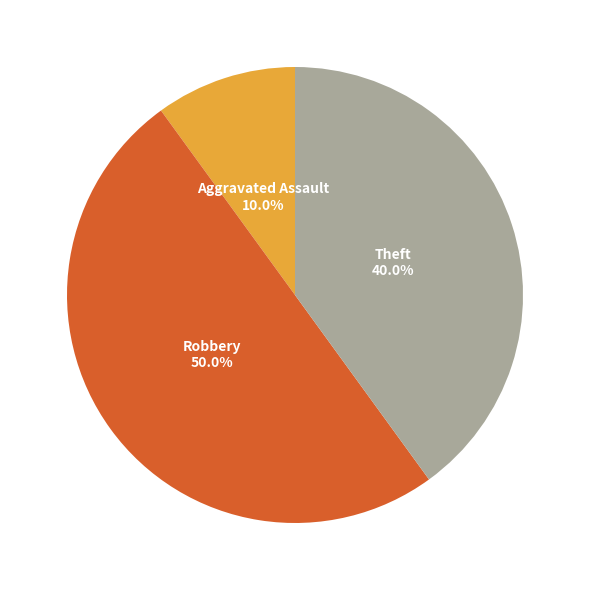

Which has a higher value, Theft or Robbery?

Robbery